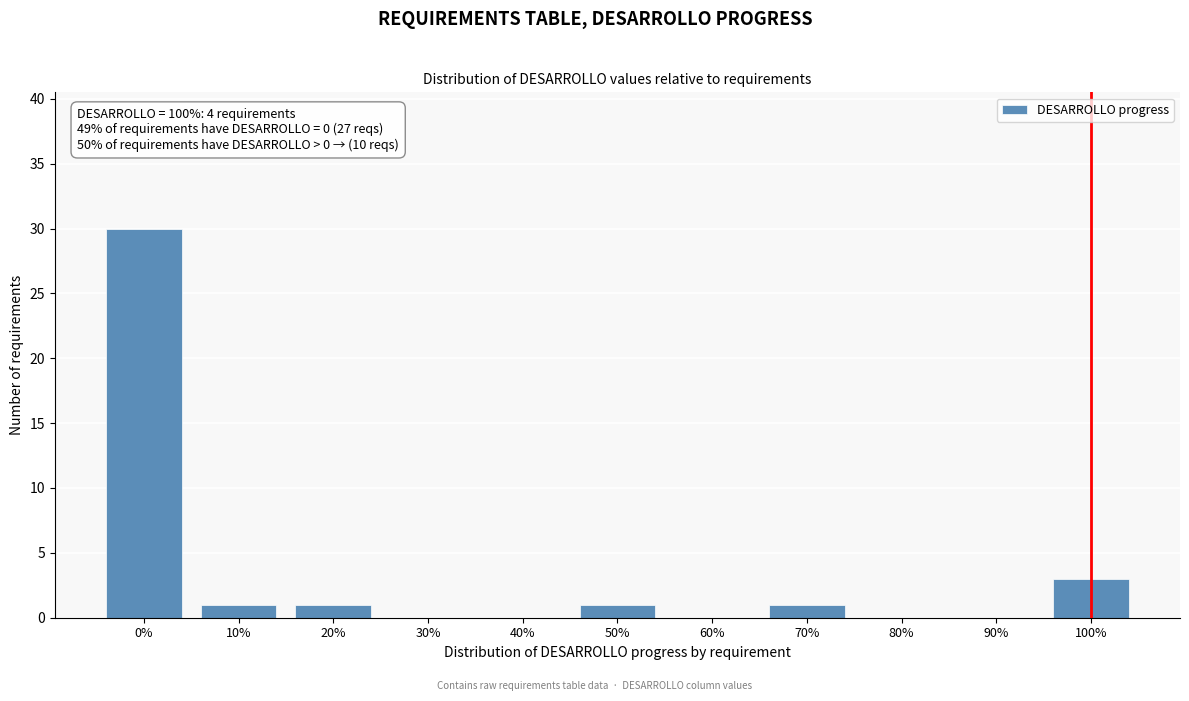

Reading right to left, transcribe all the data shown in this chart.

100%=3	90%=0	80%=0	70%=1	60%=0	50%=1	40%=0	30%=0	20%=1	10%=1	0%=30